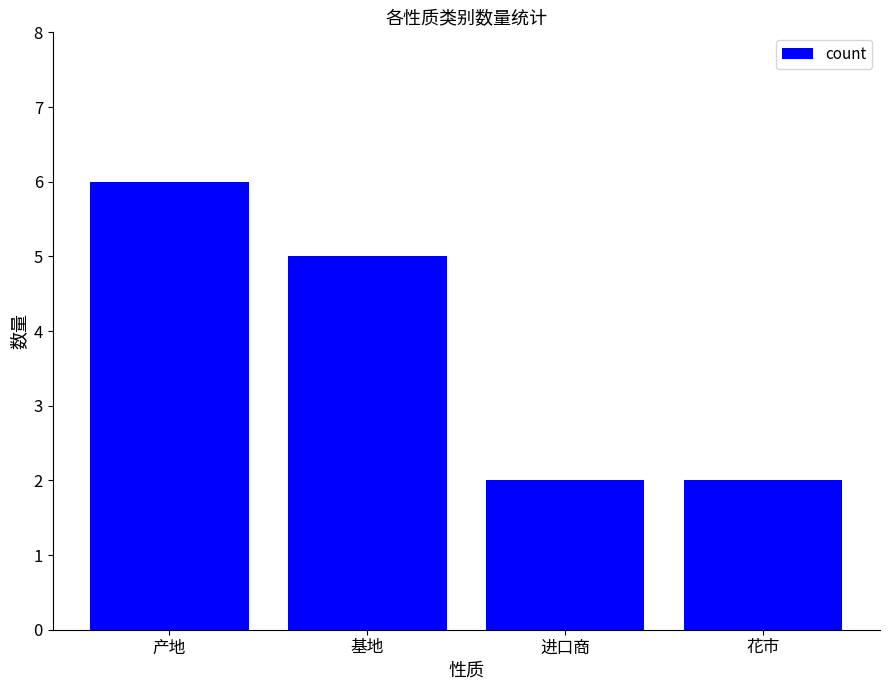

The chart shows a value of 3 at 进口商. True or false?

False